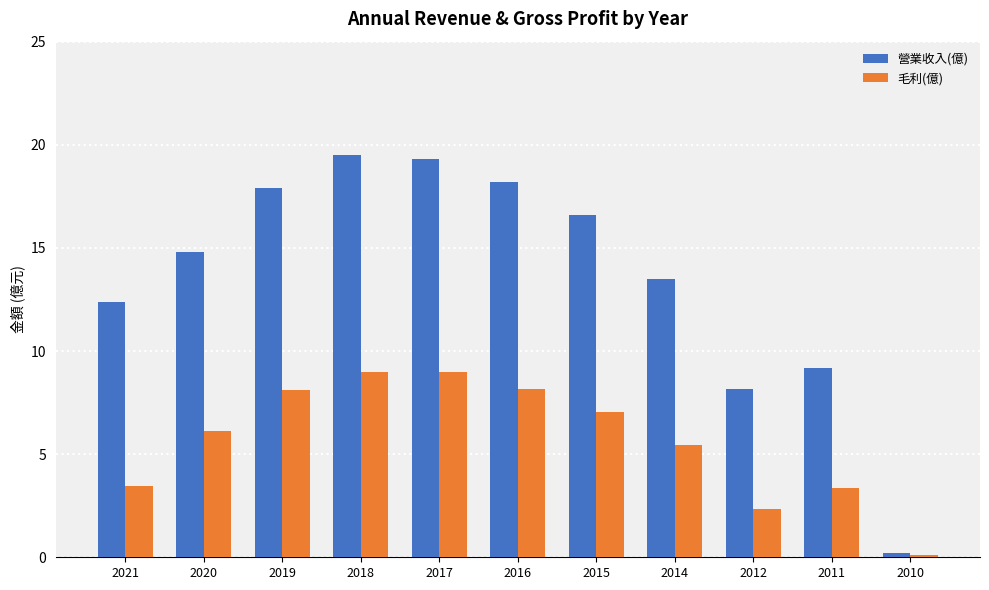

At 2020, list the series in order from smallest to largest.

毛利(億), 營業收入(億)